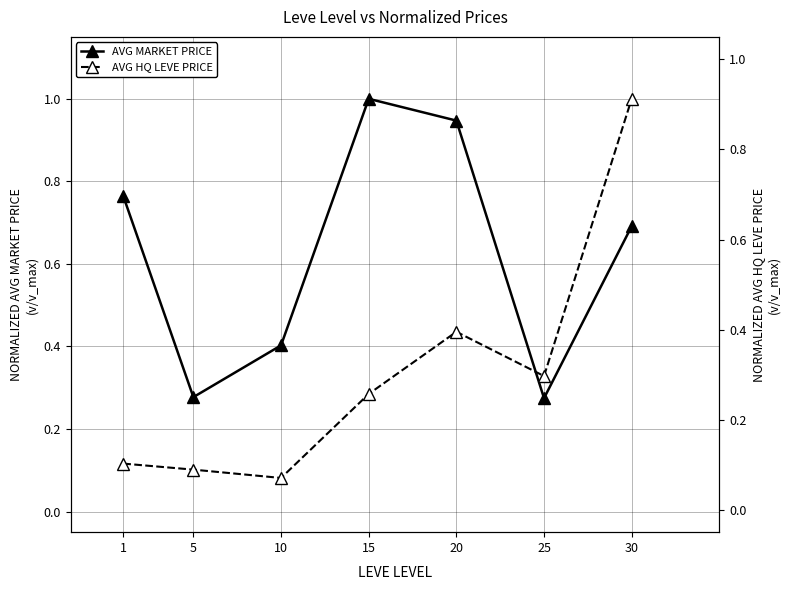

What is the spread (max minus min) of values at 30?

0.3